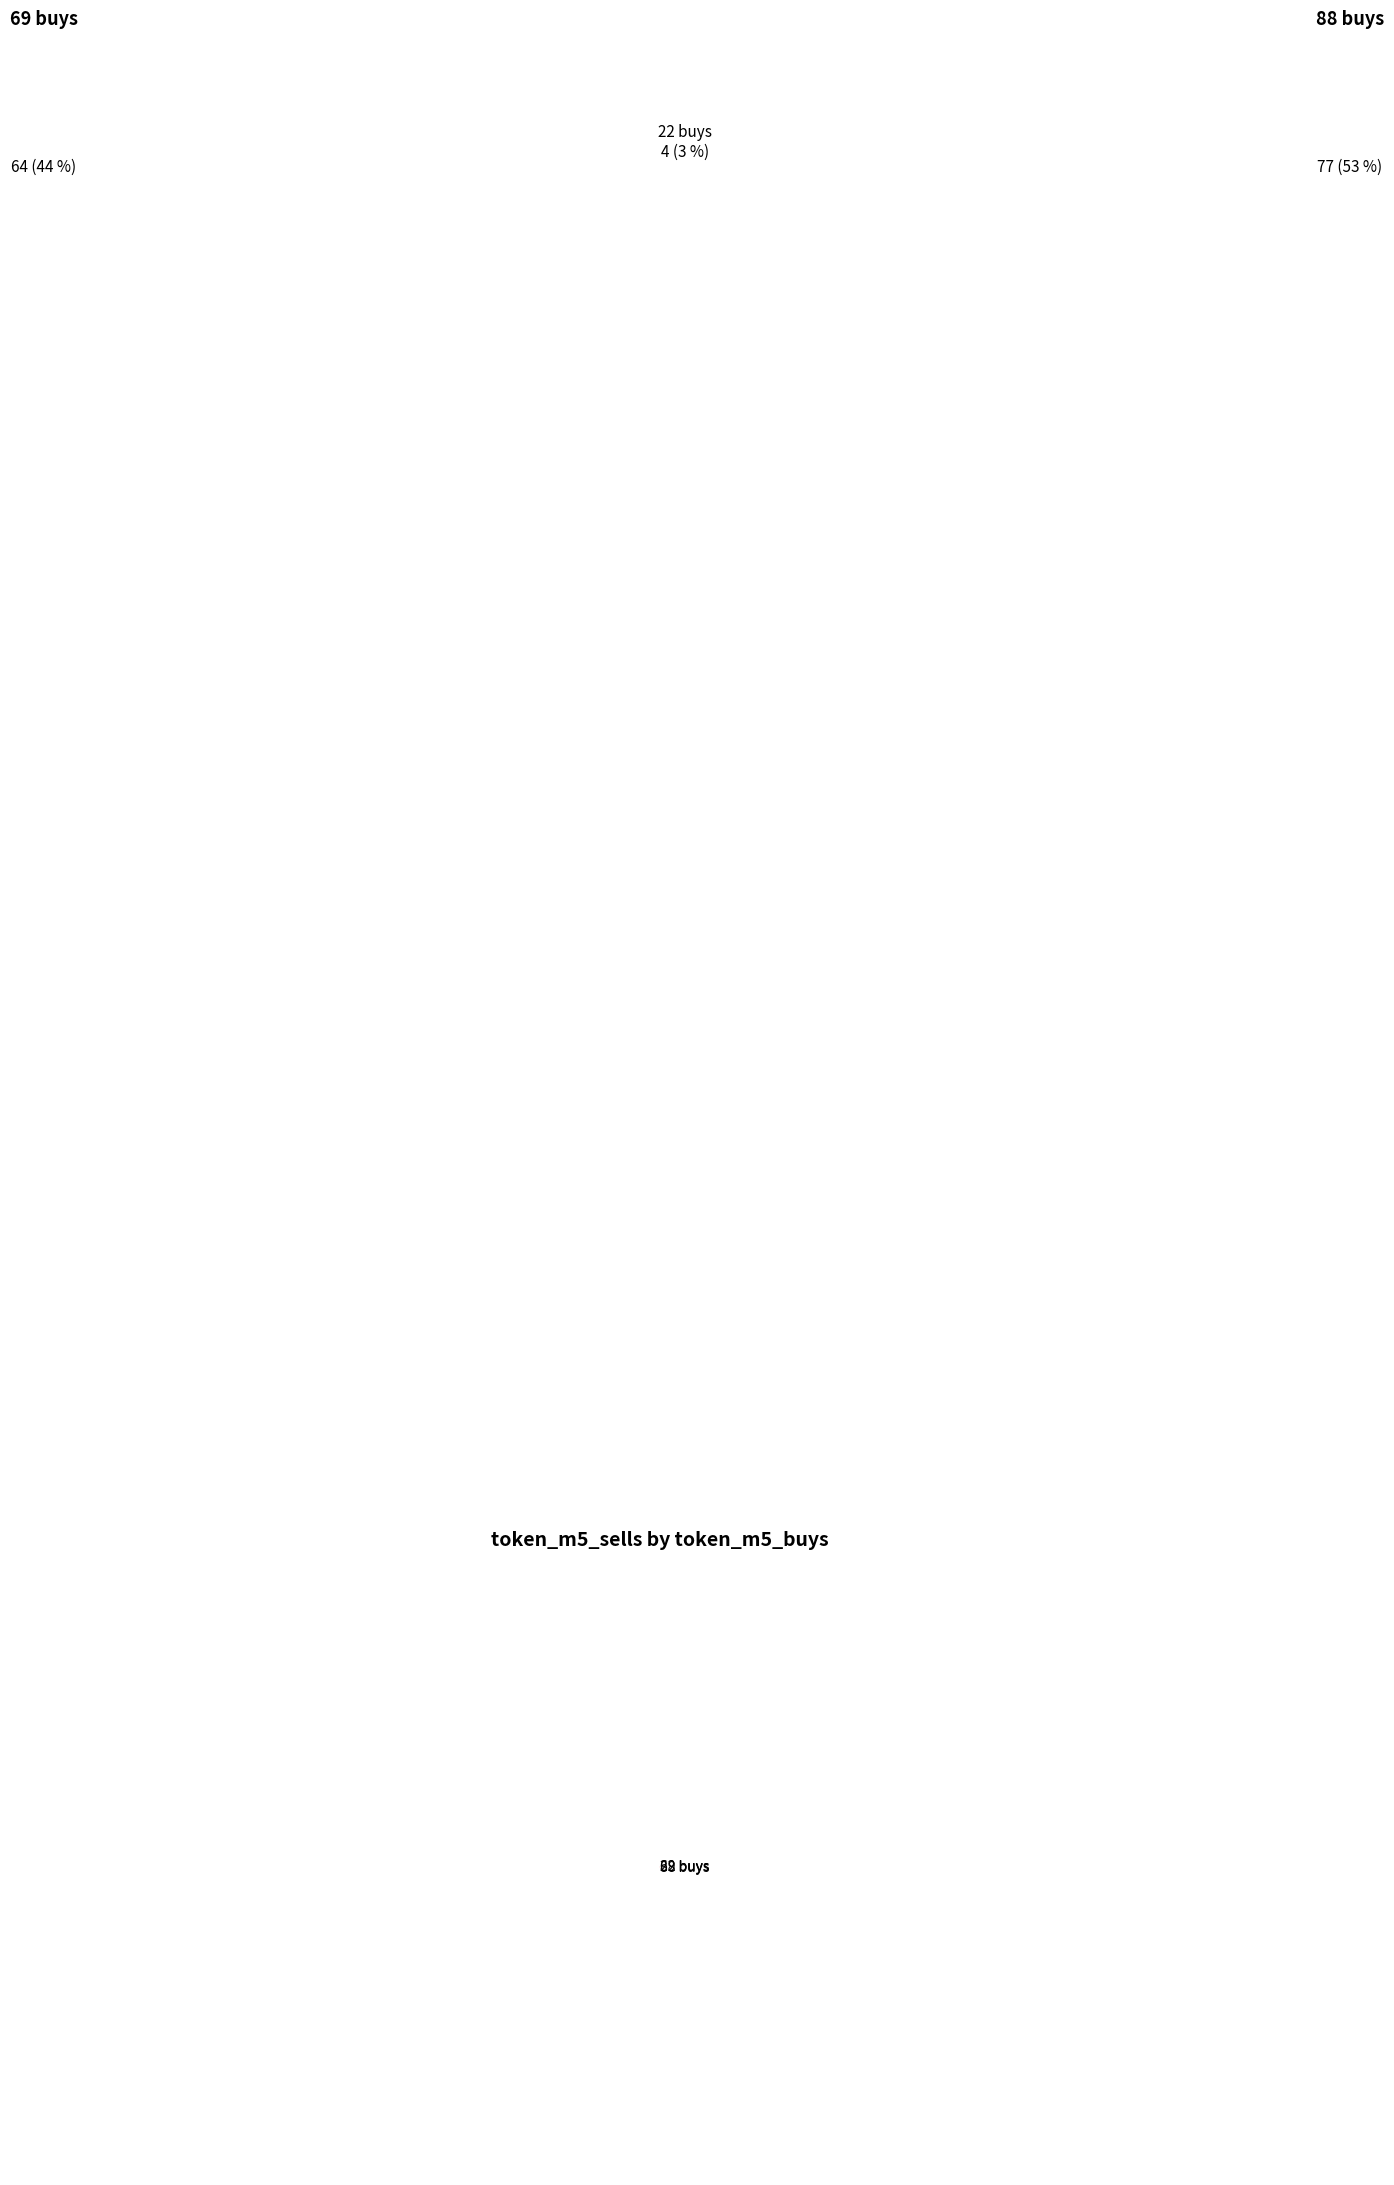

True or false: 88 buys accounts for 41% of the total.

False